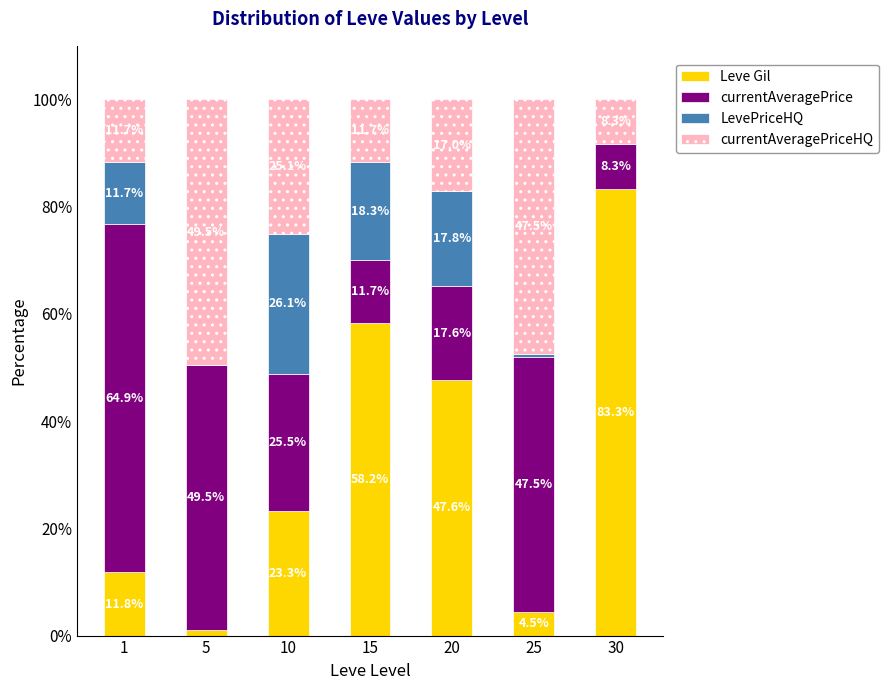

Where is Leve Gil nearest to the value 42?

20